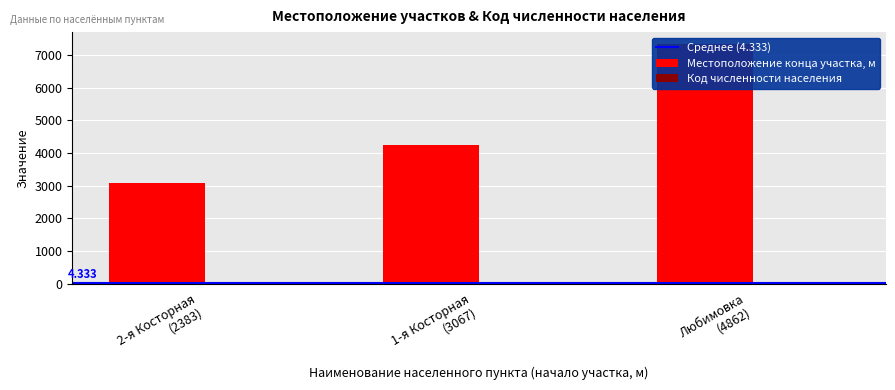

What is the difference between the maximum and minimum values in the Местоположение конца участка, м series?

4263